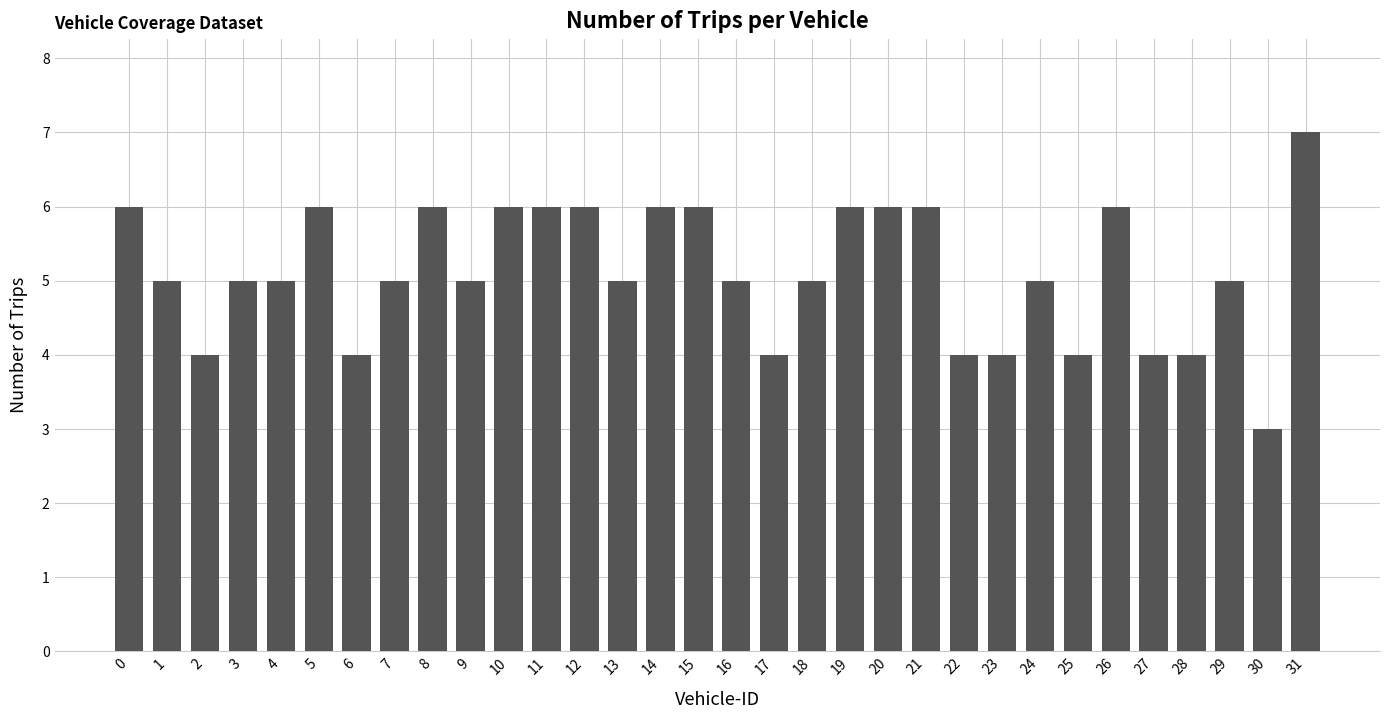

What is the value of the 30th bar from the left?

5